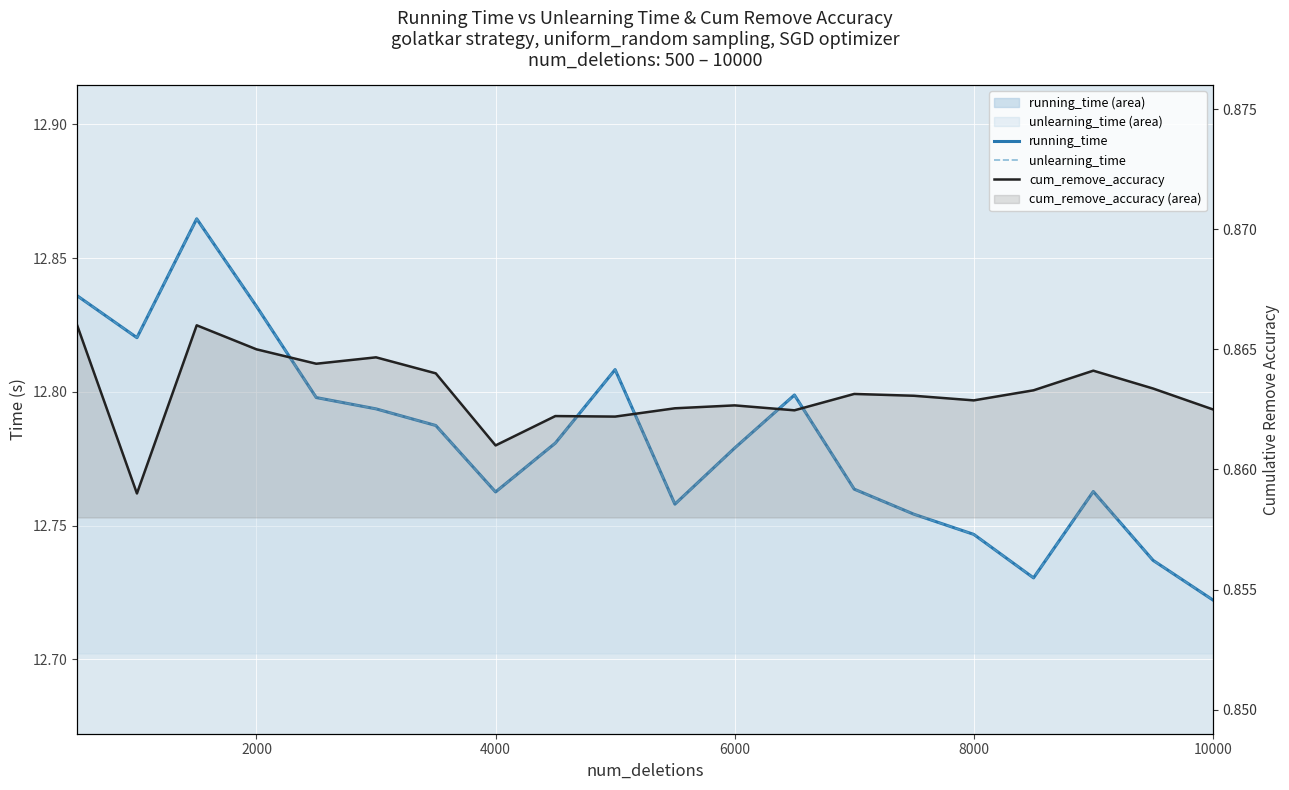

What is the sum of all unlearning_time values?

255.6